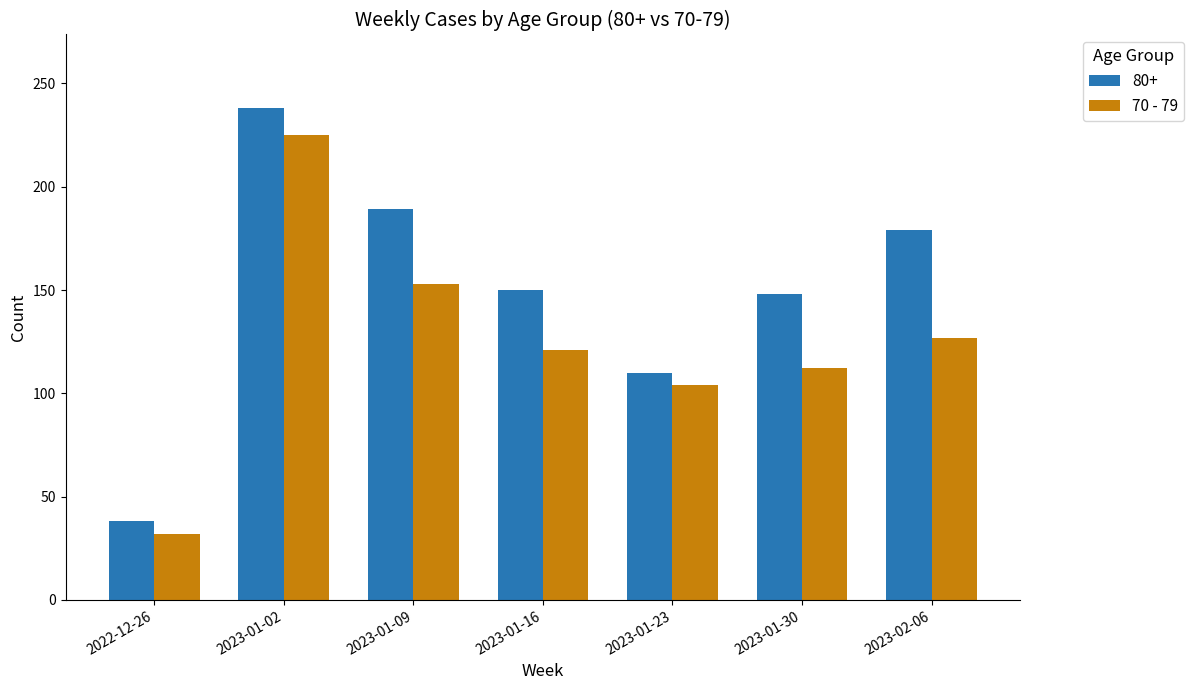

Is it true that 70 - 79 equals 54 at 2023-01-30?

False